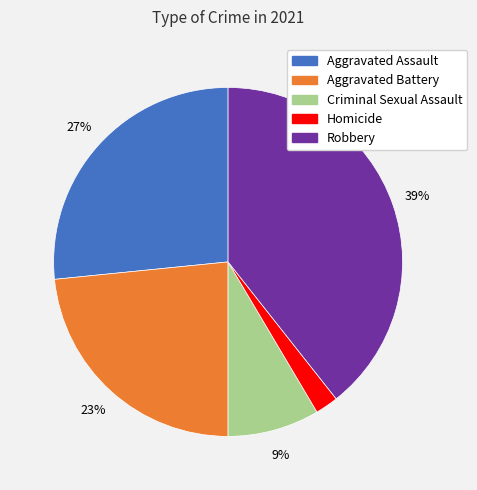

Does any single category account for the majority?

No